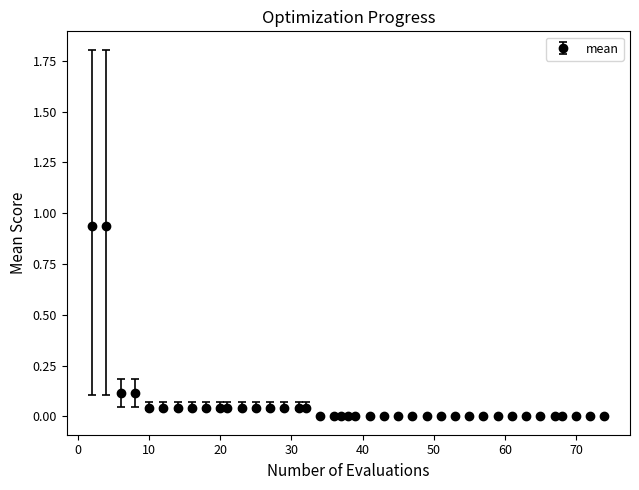

What is the sum of all values?

2.7